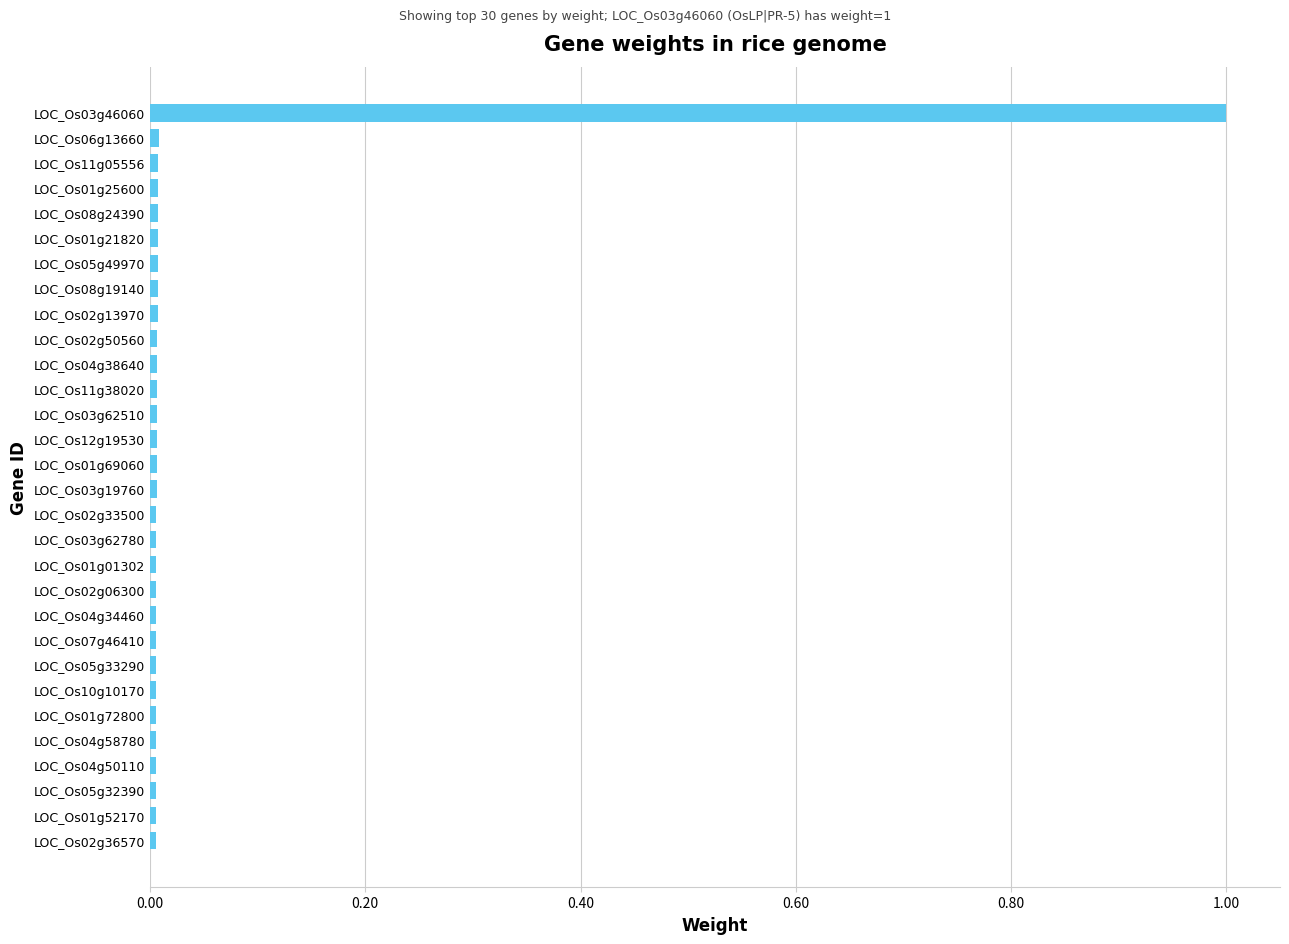

What is the maximum value shown in the chart?

1.0